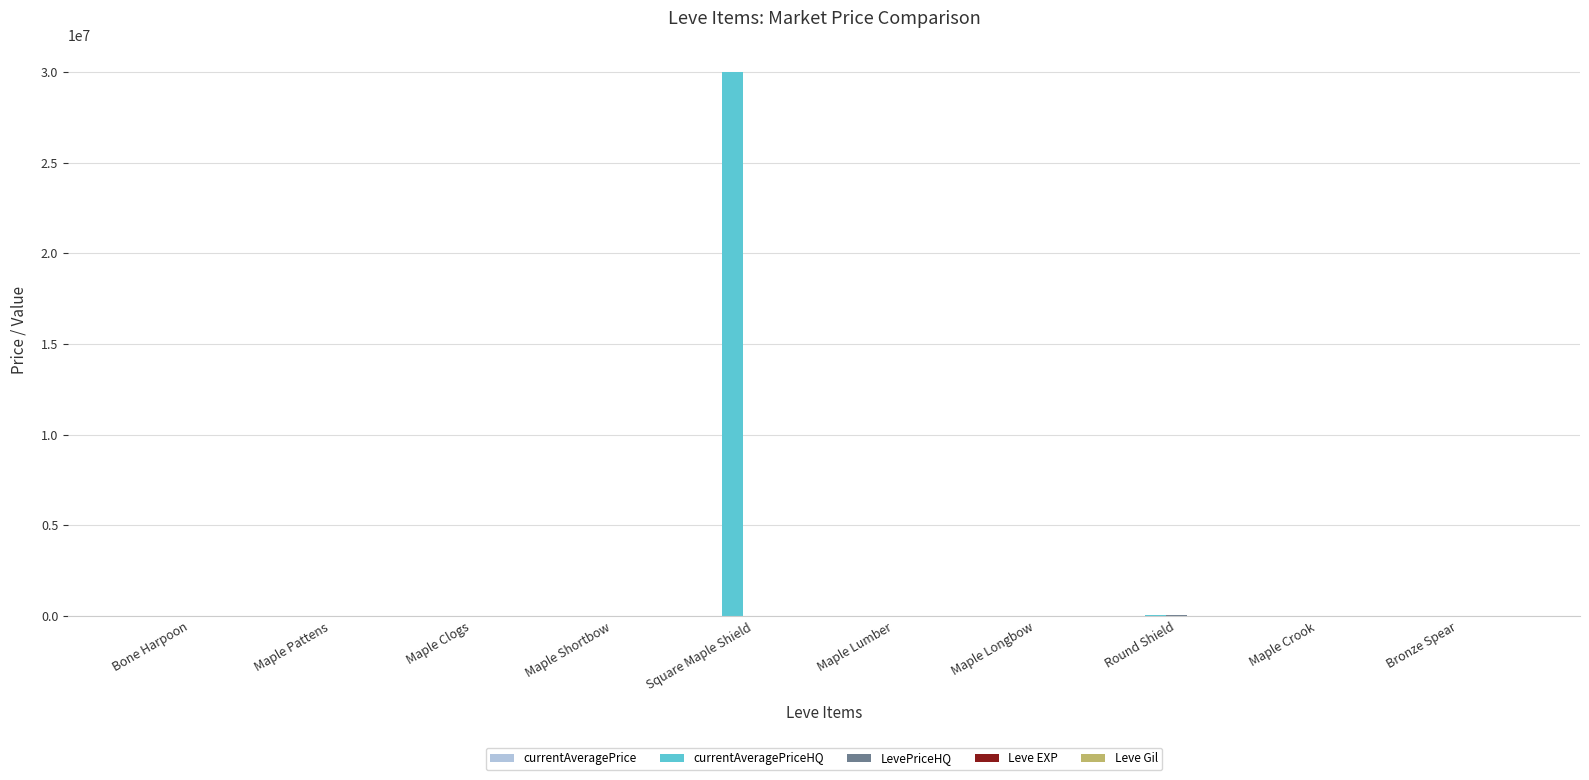

Does the chart contain stacked bars?

No